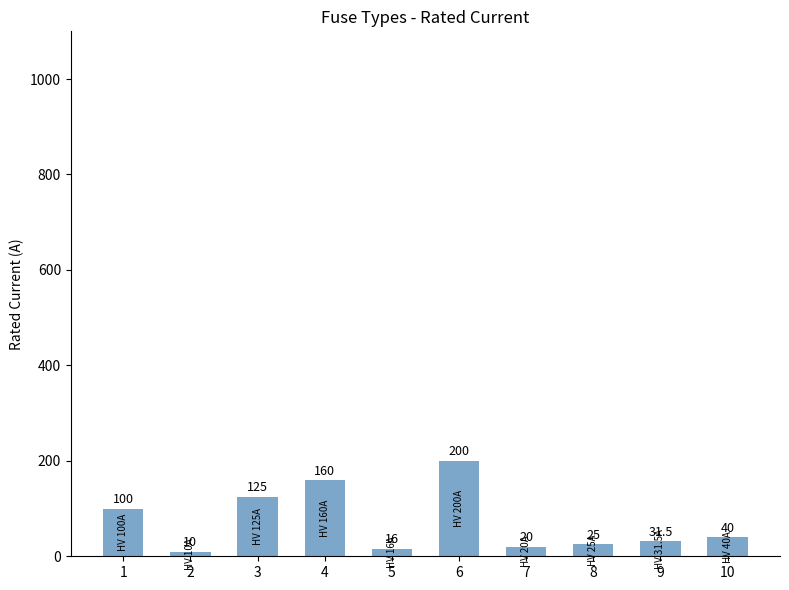

How many categories are shown in the chart?

10